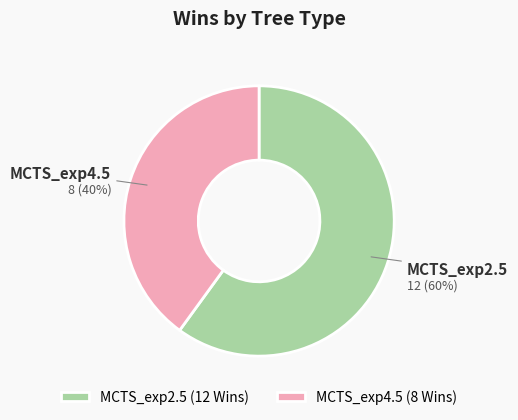

Is it true that MCTS_exp4.5 (8 Wins) is 40% of the pie?

True